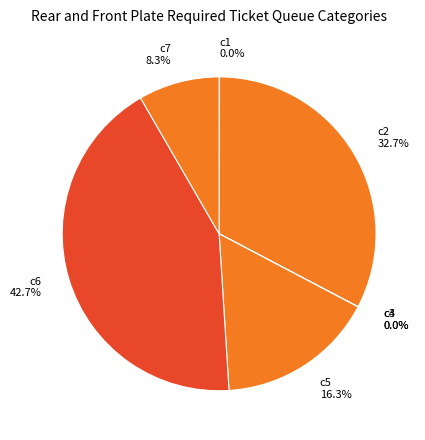

To the nearest percent, what is the average slice percentage?

14%